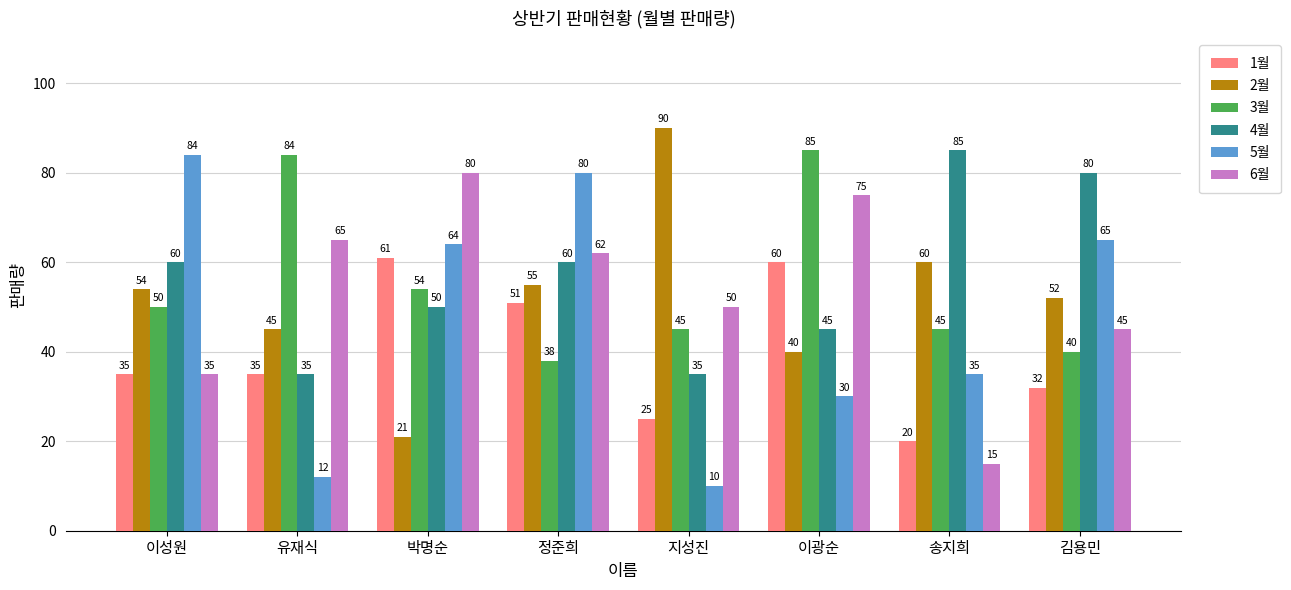

Between 유재식 and 이광순, which series saw the biggest shift?

1월